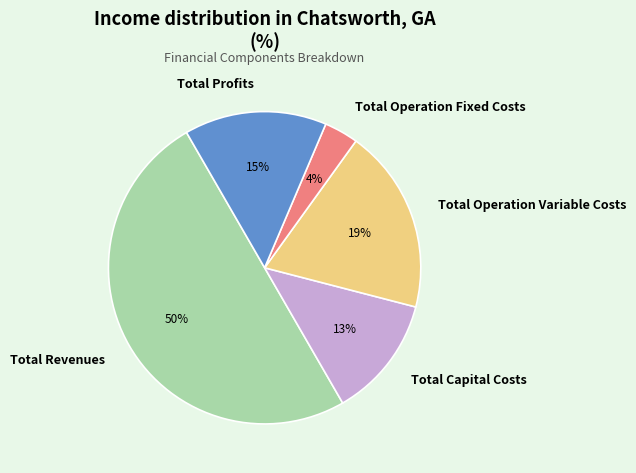

Is Total Capital Costs the majority of the pie?

No